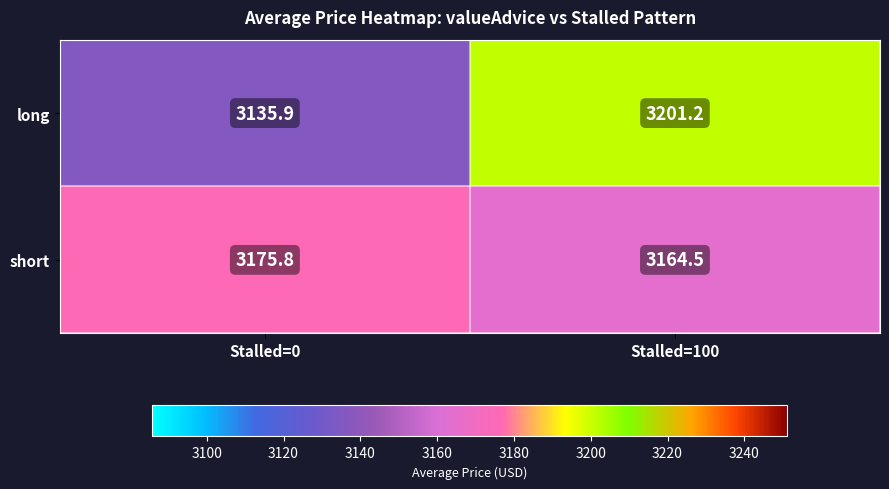

Reading left to right, list all the values displayed in this chart.

long: Stalled=0=3135.9	Stalled=100=3201.2
short: Stalled=0=3175.8	Stalled=100=3164.5